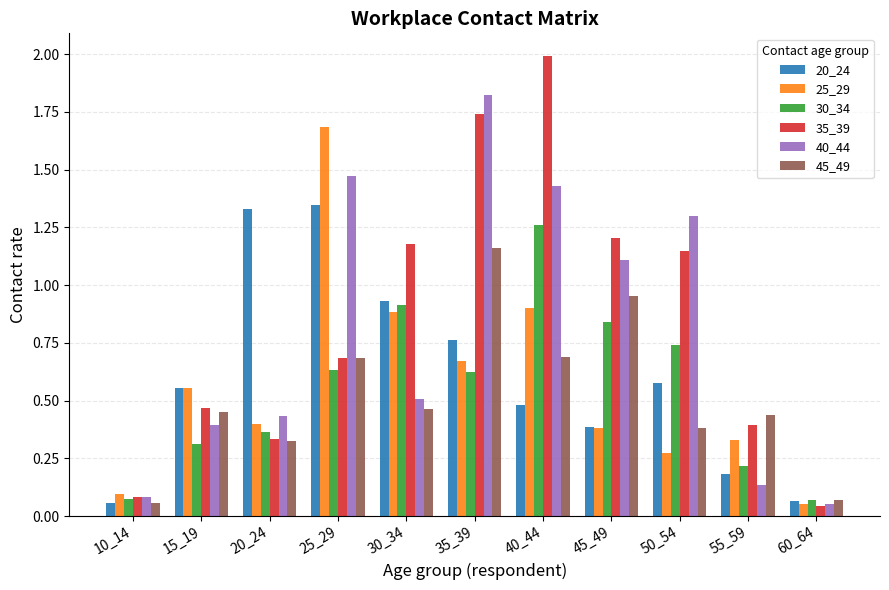

What is the sum of all 30_34 values?

6.0